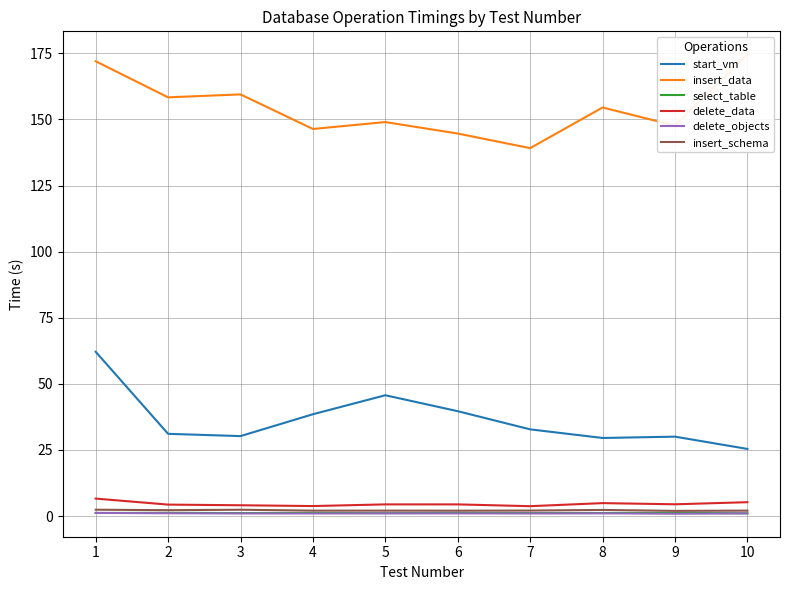

Reading left to right, transcribe all the data shown in this chart.

start_vm: 62.1	31.1	30.2	38.5	45.7	39.7	32.8	29.5	30.0	25.4
insert_data: 172.0	158.4	159.5	146.4	149.0	144.7	139.2	154.5	147.7	174.7
select_table: 1.2	1.2	1.1	1.2	1.1	1.2	1.1	1.1	1.2	1.0
delete_data: 6.6	4.3	4.1	3.8	4.4	4.4	3.7	4.9	4.5	5.2
delete_objects: 1.2	1.1	1.0	1.0	1.0	1.0	1.0	1.0	0.9	1.0
insert_schema: 2.4	2.2	2.4	2.0	2.0	2.0	2.1	2.3	2.0	2.0